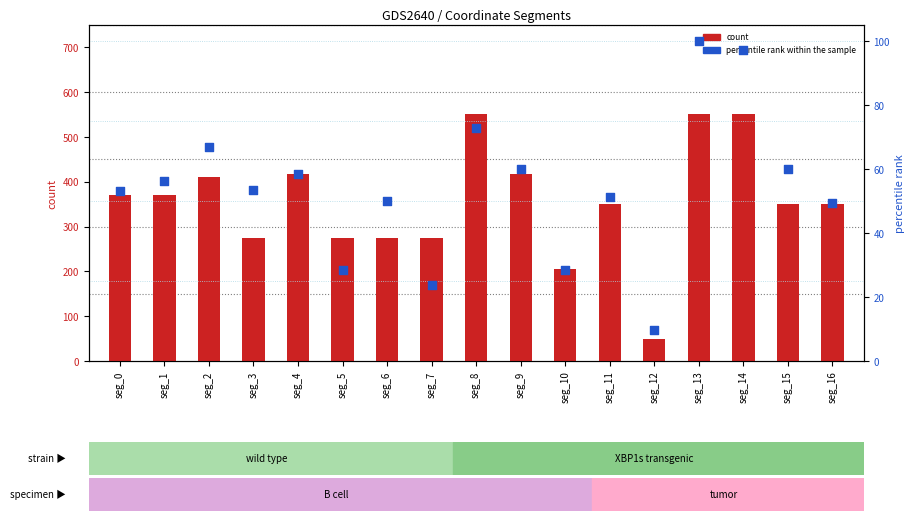

What are all the series names shown in the legend?

count, percentile rank within the sample